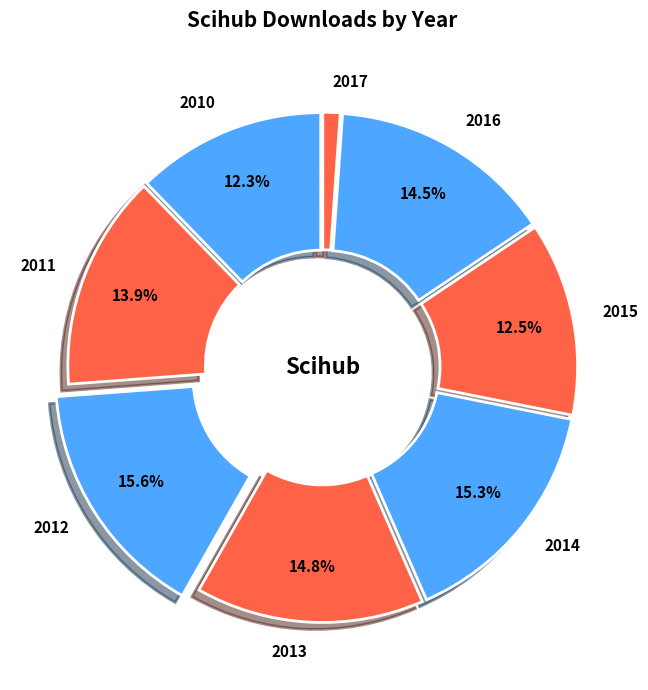

Is 2012 the majority of the pie?

No